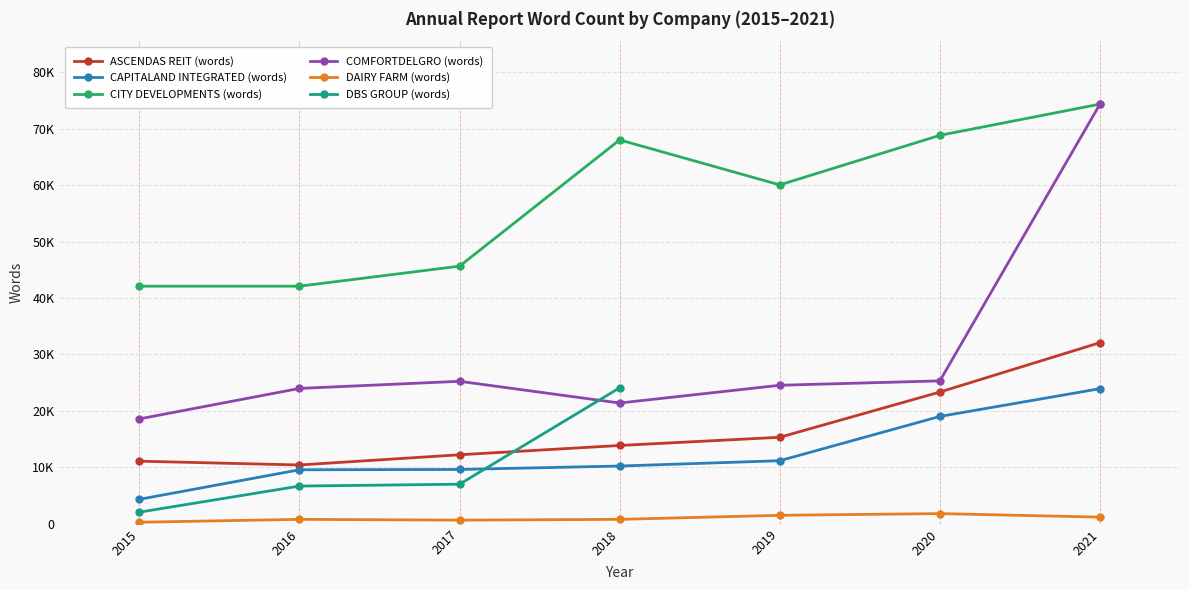

What is the lowest value of the CITY DEVELOPMENTS (words) series?

42088